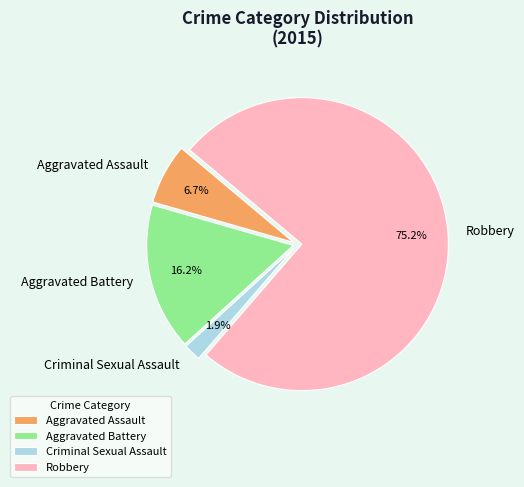

To the nearest percent, what percentage of the pie is Aggravated Assault?

7%